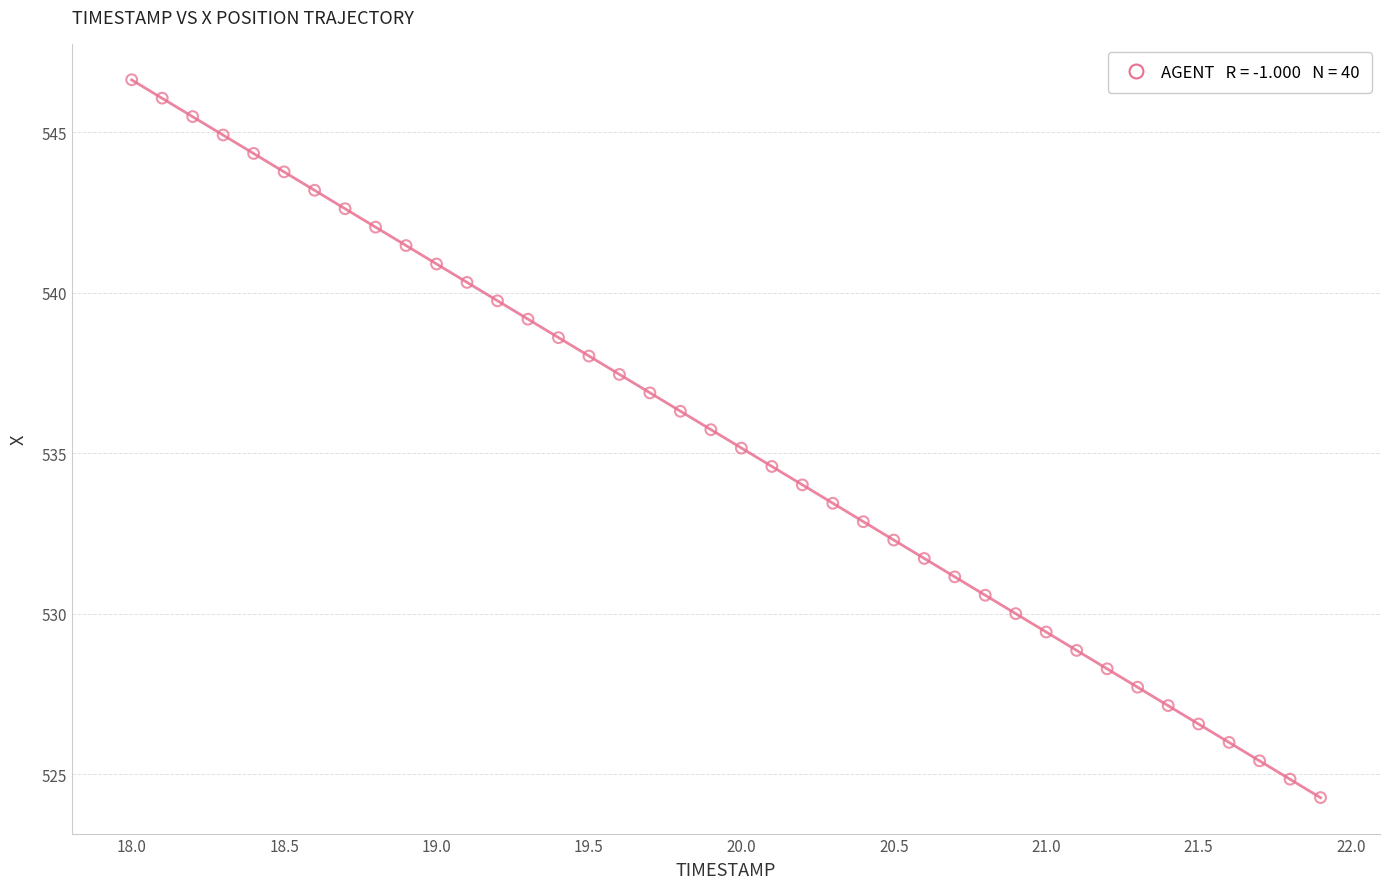

What is the range of X values (max minus min)?

3.9